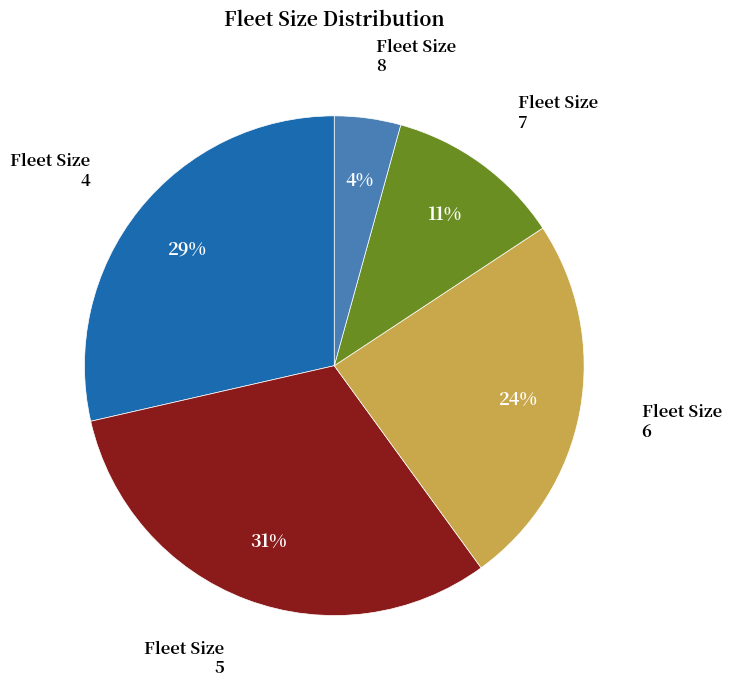

To the nearest percent, what is the average slice percentage?

20%